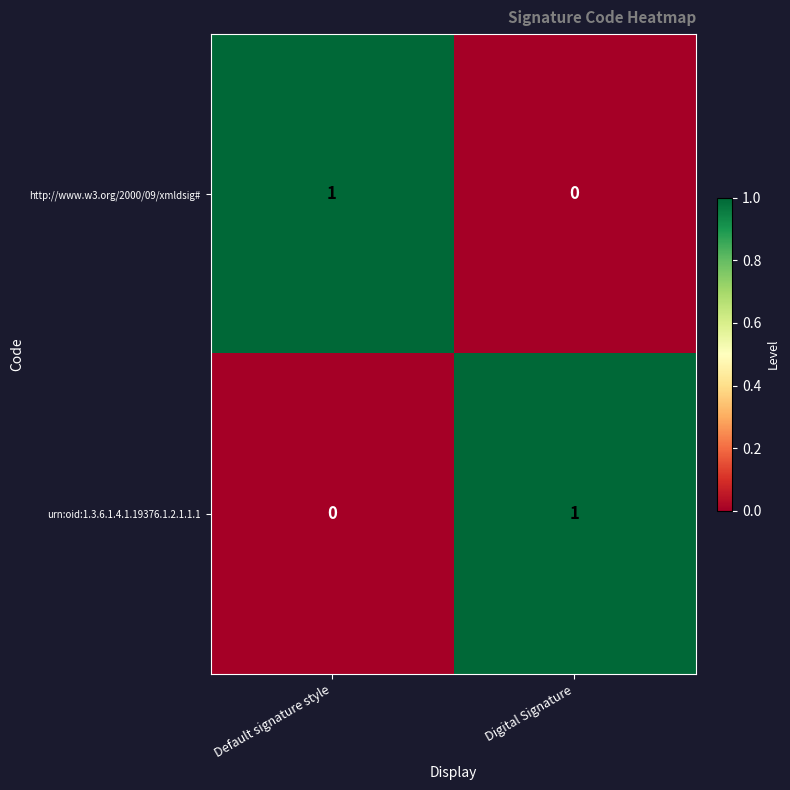

Reading right to left, what are all the values shown in this chart?

http://www.w3.org/2000/09/xmldsig#: 0	1
urn:oid:1.3.6.1.4.1.19376.1.2.1.1.1: 1	0